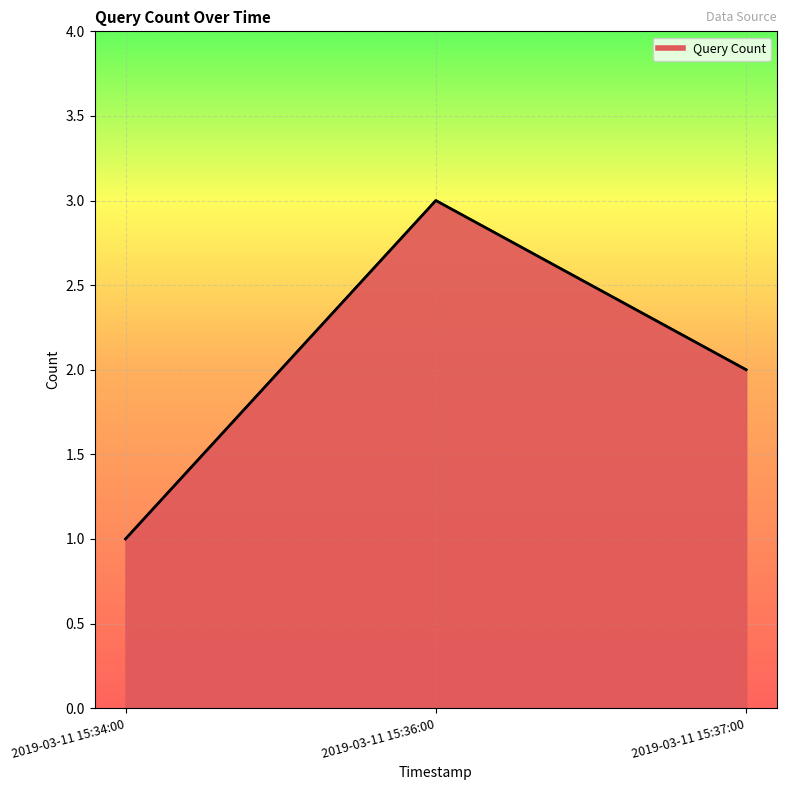

Rank the categories by value from lowest to highest.

2019-03-11 15:34:00, 2019-03-11 15:37:00, 2019-03-11 15:36:00